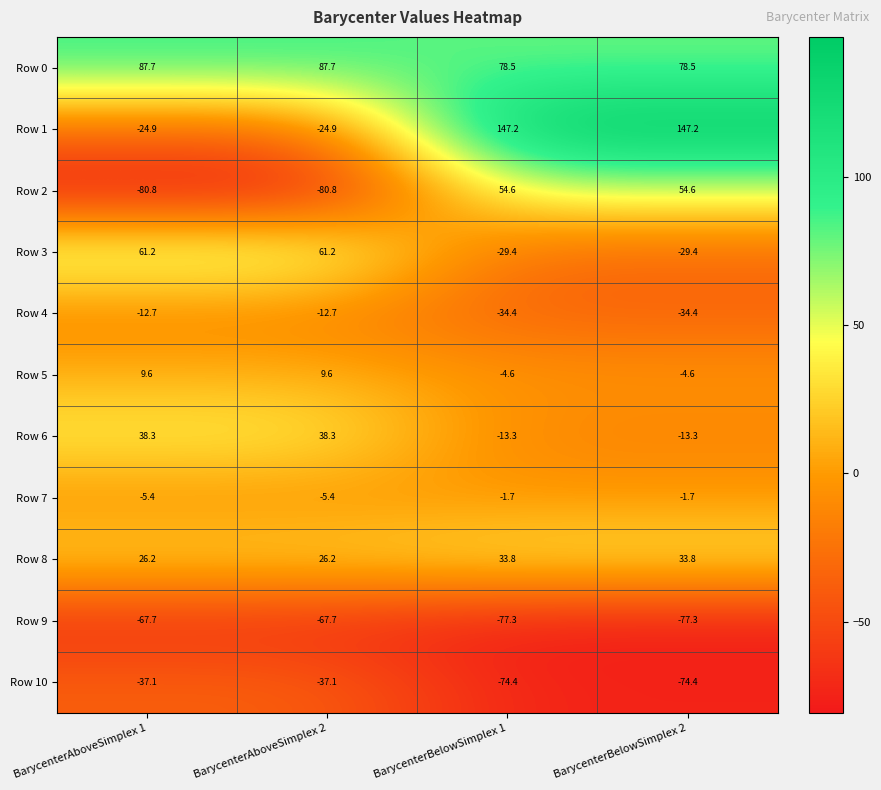

Rank the series by their maximum value, from highest to lowest.

Row 1, Row 0, Row 3, Row 2, Row 6, Row 8, Row 5, Row 7, Row 4, Row 10, Row 9